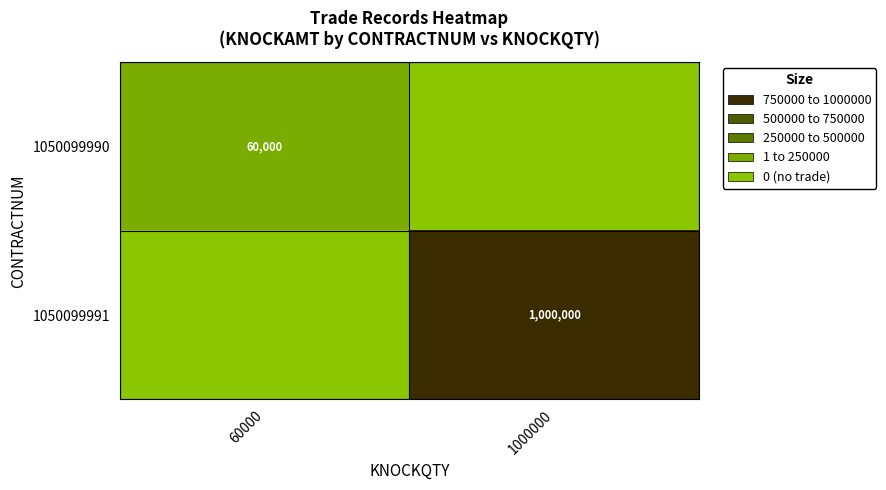

Is it true that 1050099990 equals 107169 at 60000?

False